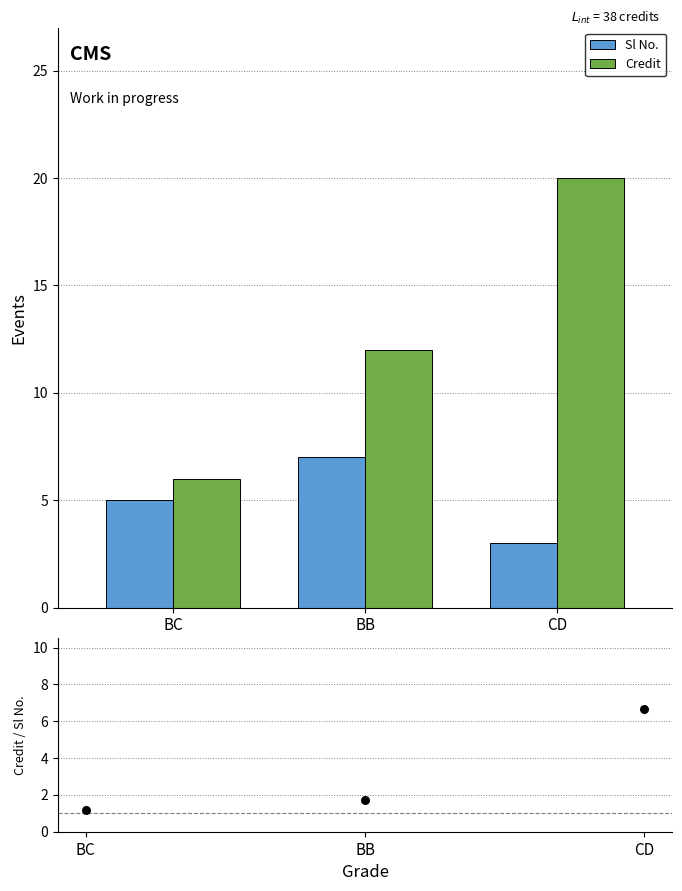

Which series reaches the minimum Y coordinate?

Credit / Sl No.